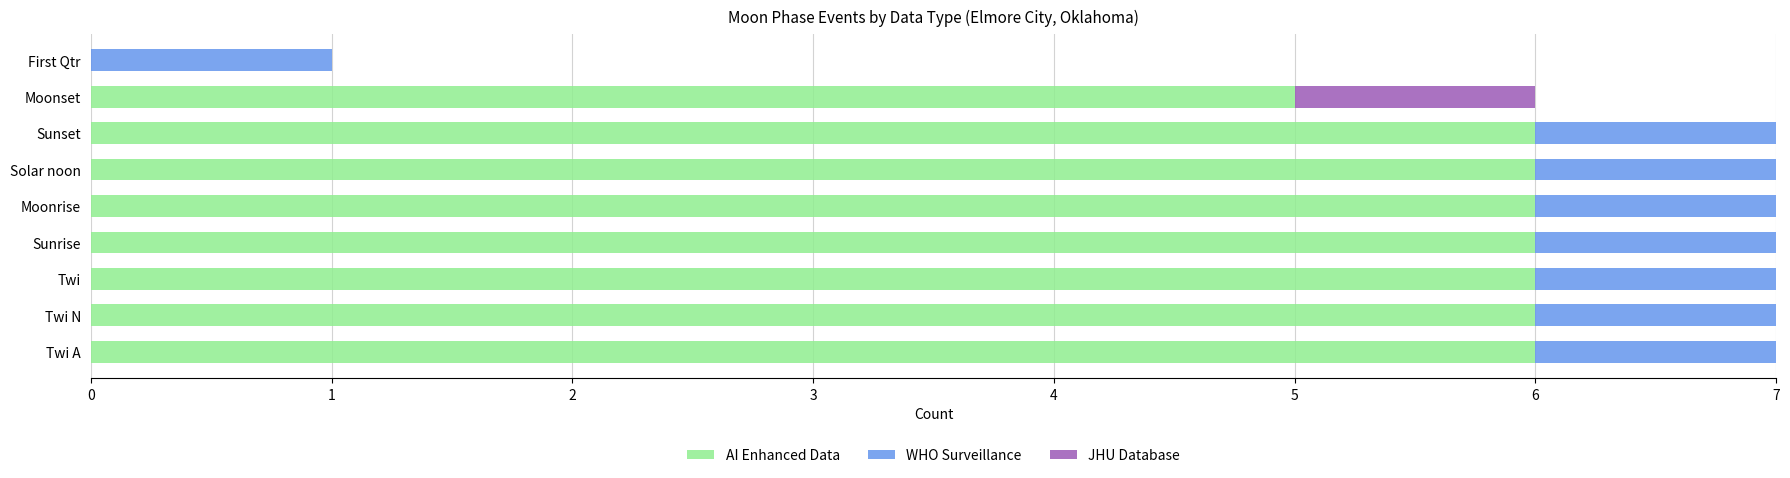

Is it true that AI Enhanced Data equals 3 at Twi N?

False